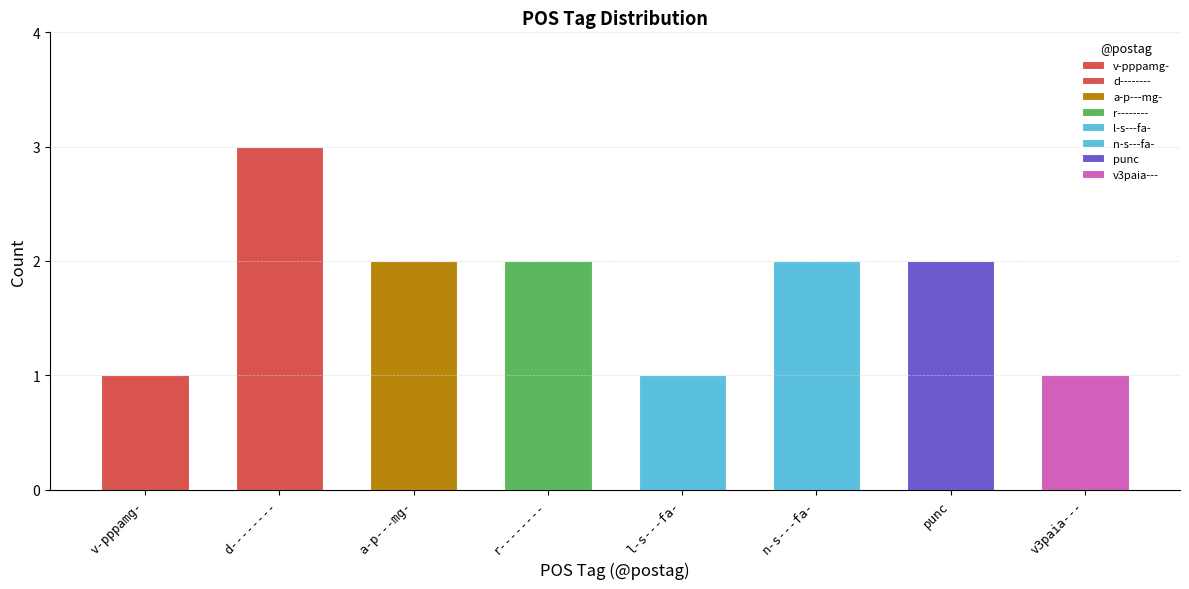

Which has a higher value, d-------- or r--------?

d--------